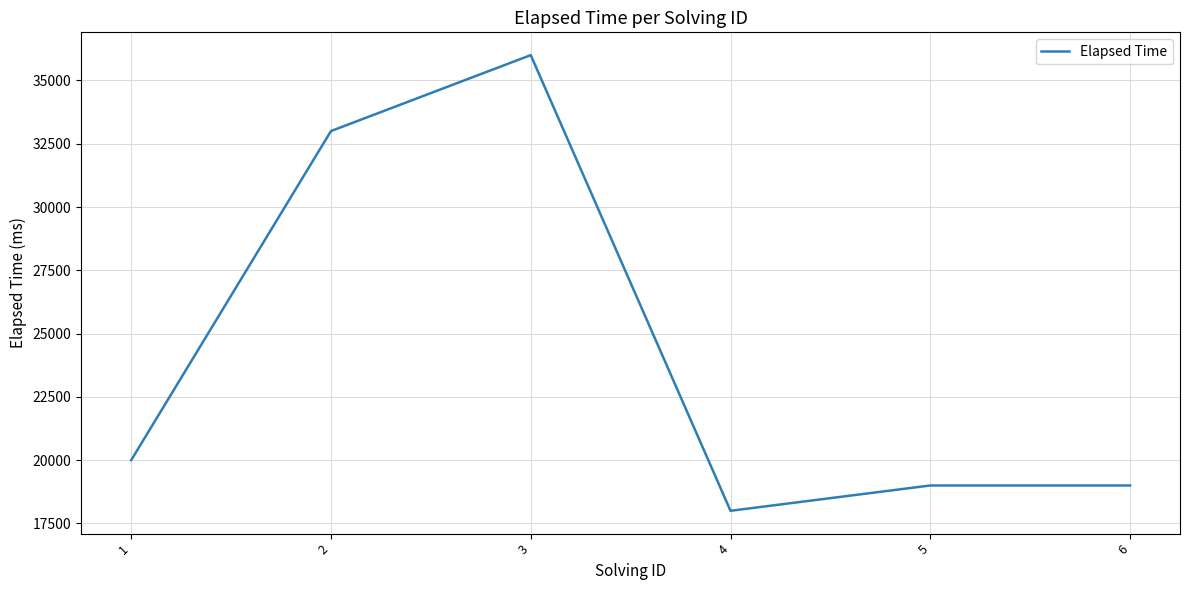

Approximately how many times larger is the value at 3 compared to 5?

1.9